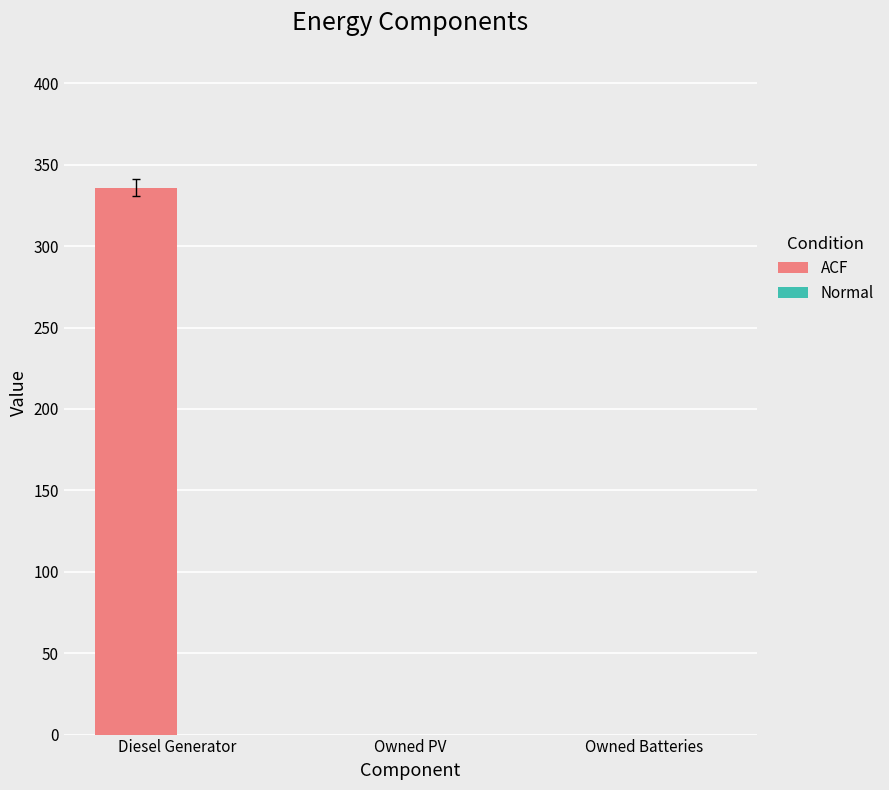

Is it true that the value at Diesel Generator is 336?

True